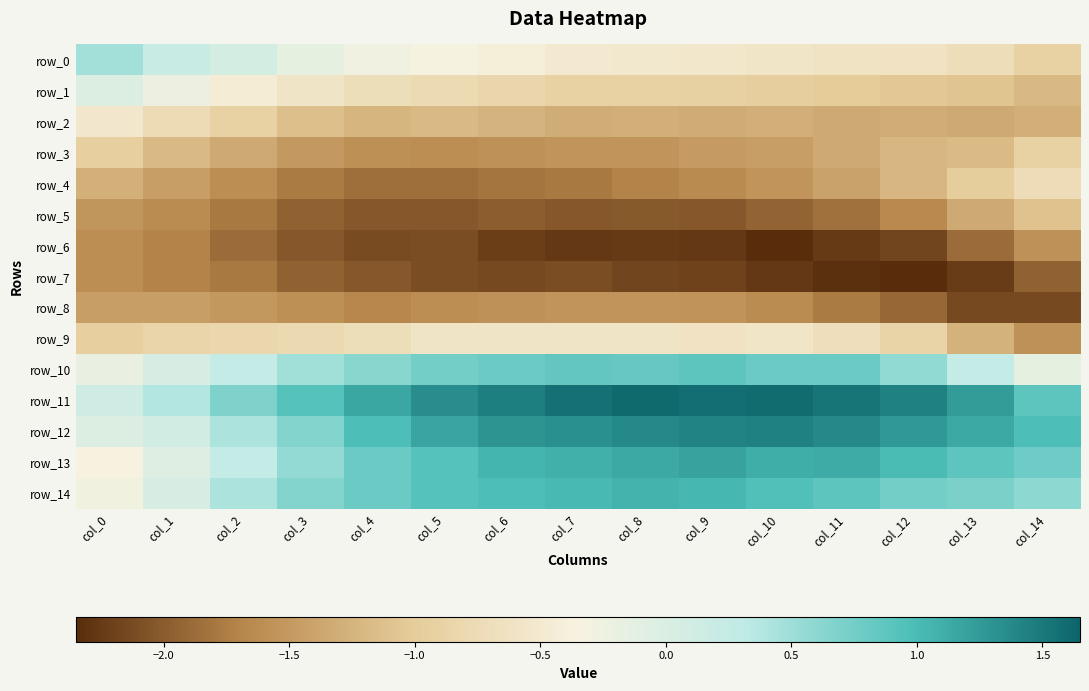

At which category is the sum across all series the highest?

col_9